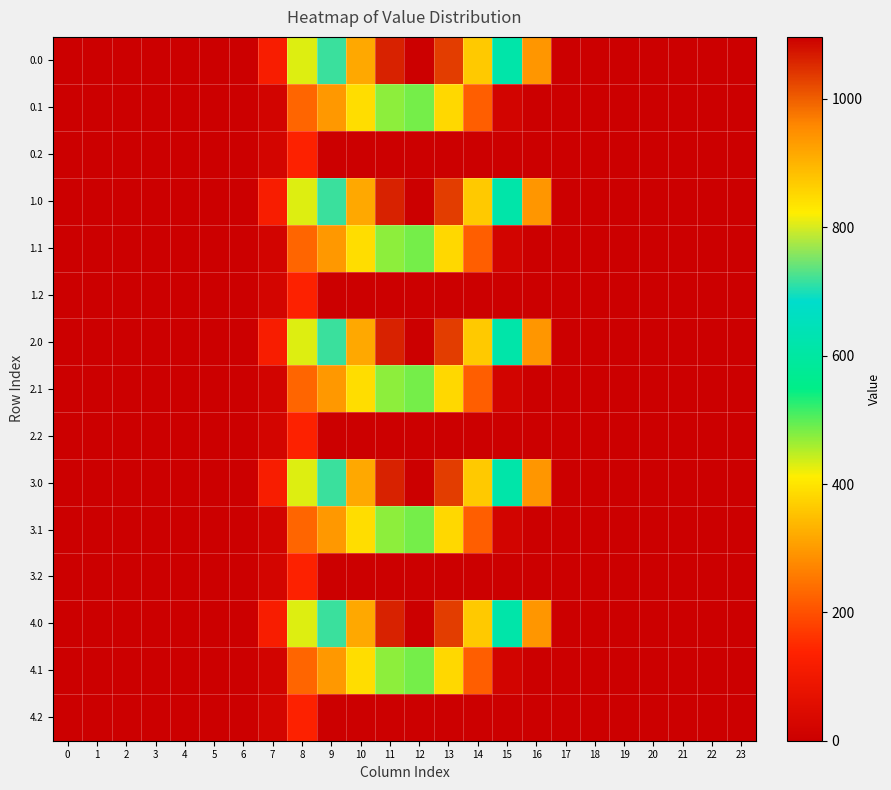

How many distinct data groups are displayed?

15